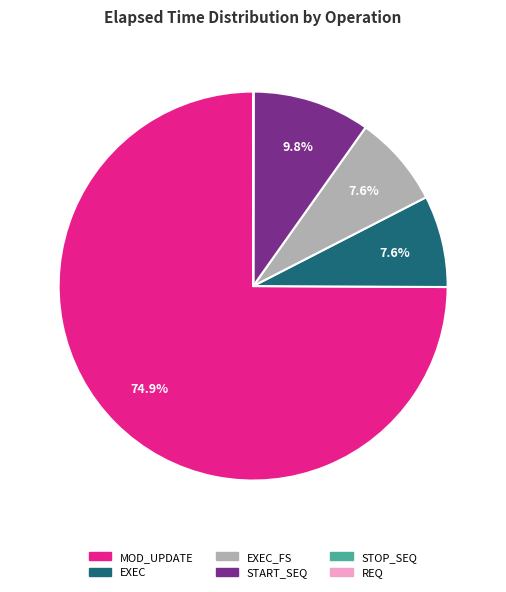

Does any single category account for the majority?

Yes